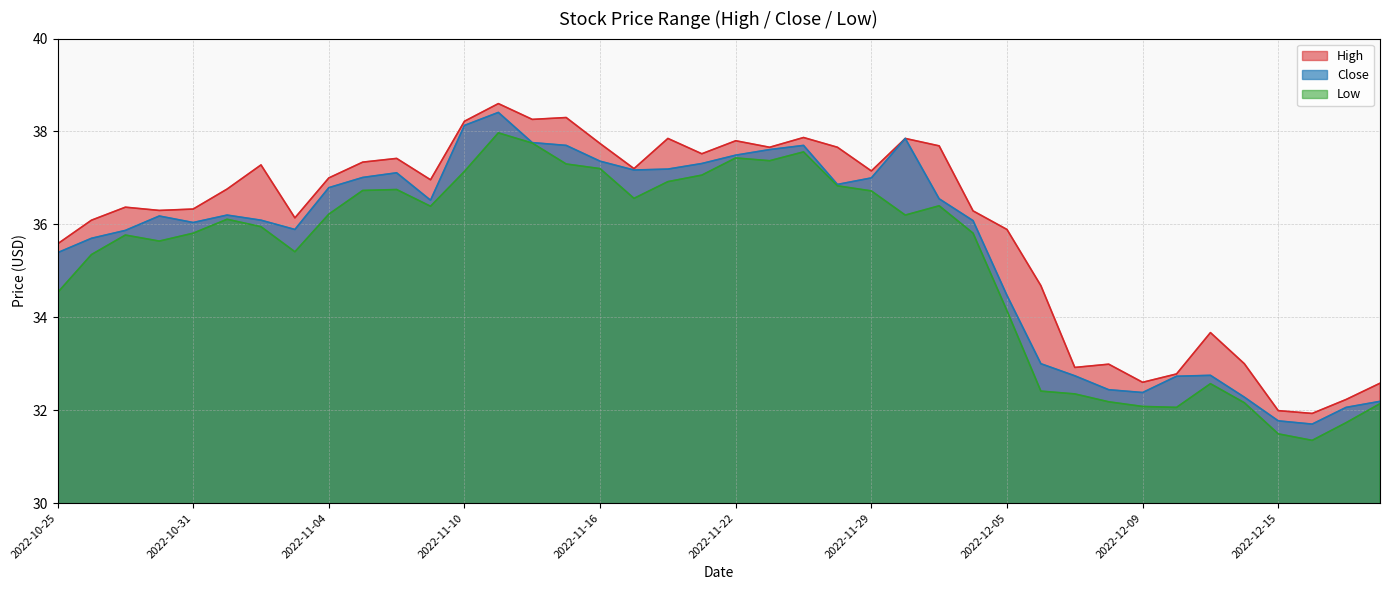

List the labels in order of Low value, largest first.

2022-11-11, 2022-11-14, 2022-11-25, 2022-11-22, 2022-11-23, 2022-11-15, 2022-11-16, 2022-11-10, 2022-11-21, 2022-11-18, 2022-11-28, 2022-11-08, 2022-11-07, 2022-11-29, 2022-11-17, 2022-12-01, 2022-11-09, 2022-11-04, 2022-11-30, 2022-11-01, 2022-11-02, 2022-10-31, 2022-12-02, 2022-10-27, 2022-10-28, 2022-11-03, 2022-10-26, 2022-10-25, 2022-12-05, 2022-12-13, 2022-12-06, 2022-12-07, 2022-12-08, 2022-12-14, 2022-12-20, 2022-12-09, 2022-12-12, 2022-12-19, 2022-12-15, 2022-12-16